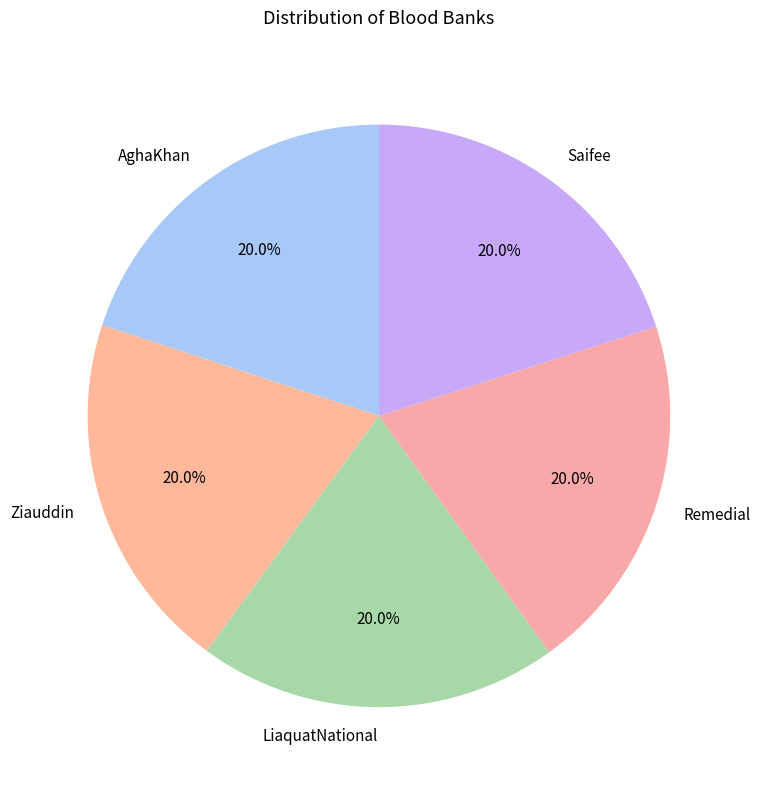

True or false: Saifee accounts for 20% of the total.

True